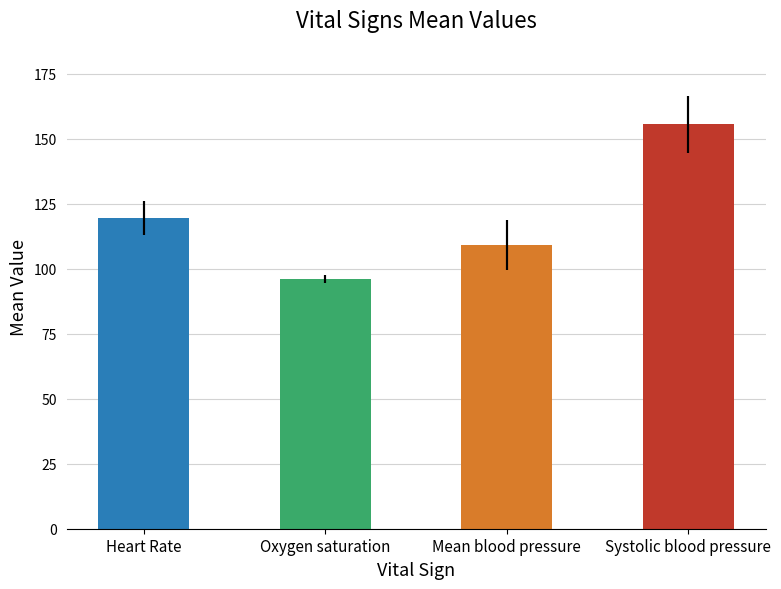

How many data points in Oxygen saturation are less than 96?

10